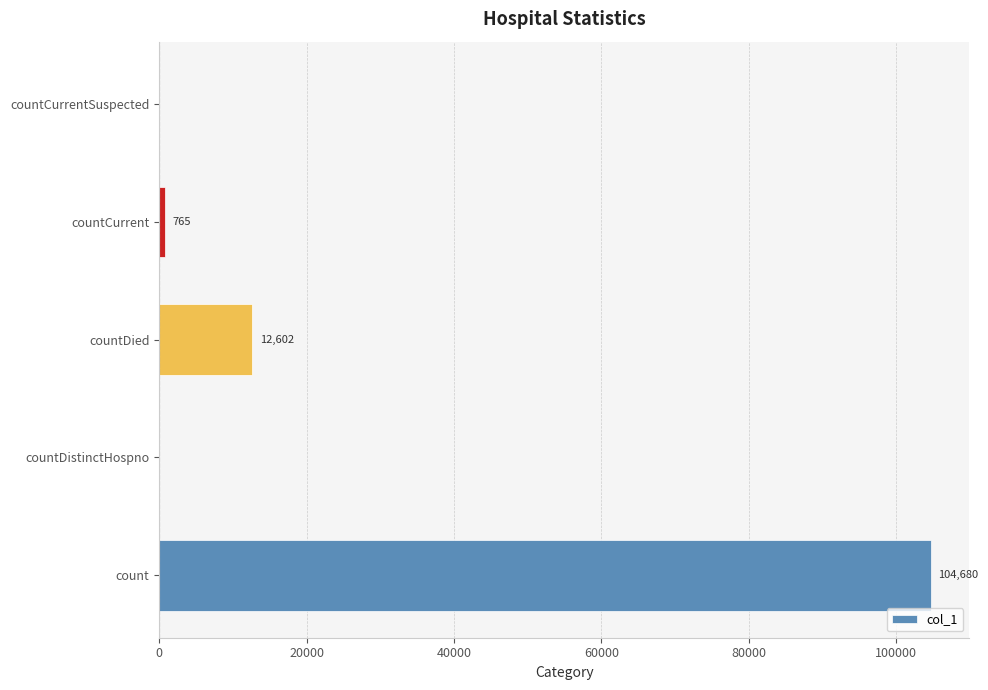

Reading bottom to top, list all the values displayed in this chart.

count=104680	countDistinctHospno=0	countDied=12602	countCurrent=765	countCurrentSuspected=0